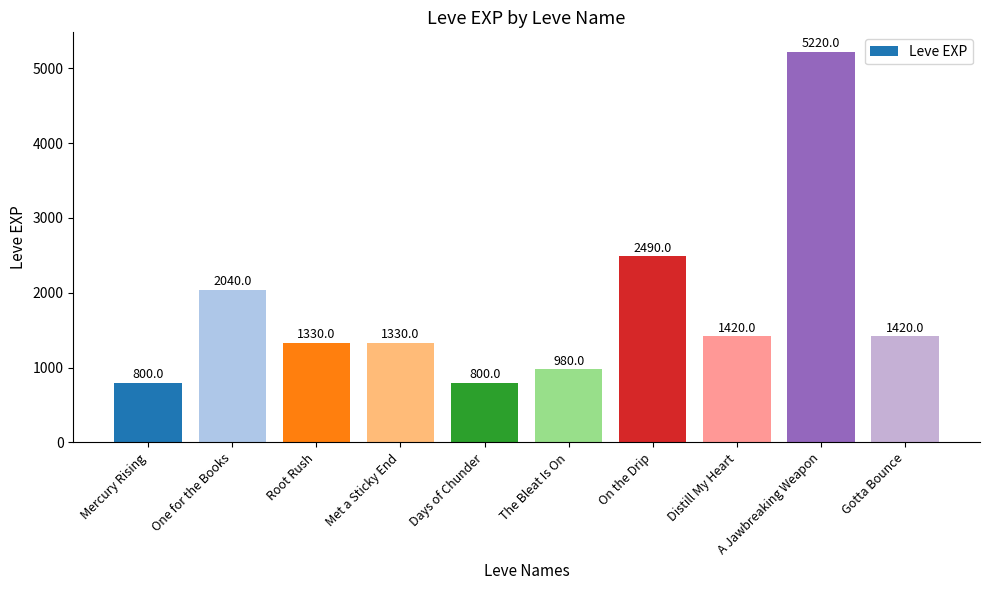

What is the sum of the values at A Jawbreaking Weapon and Mercury Rising?

6020